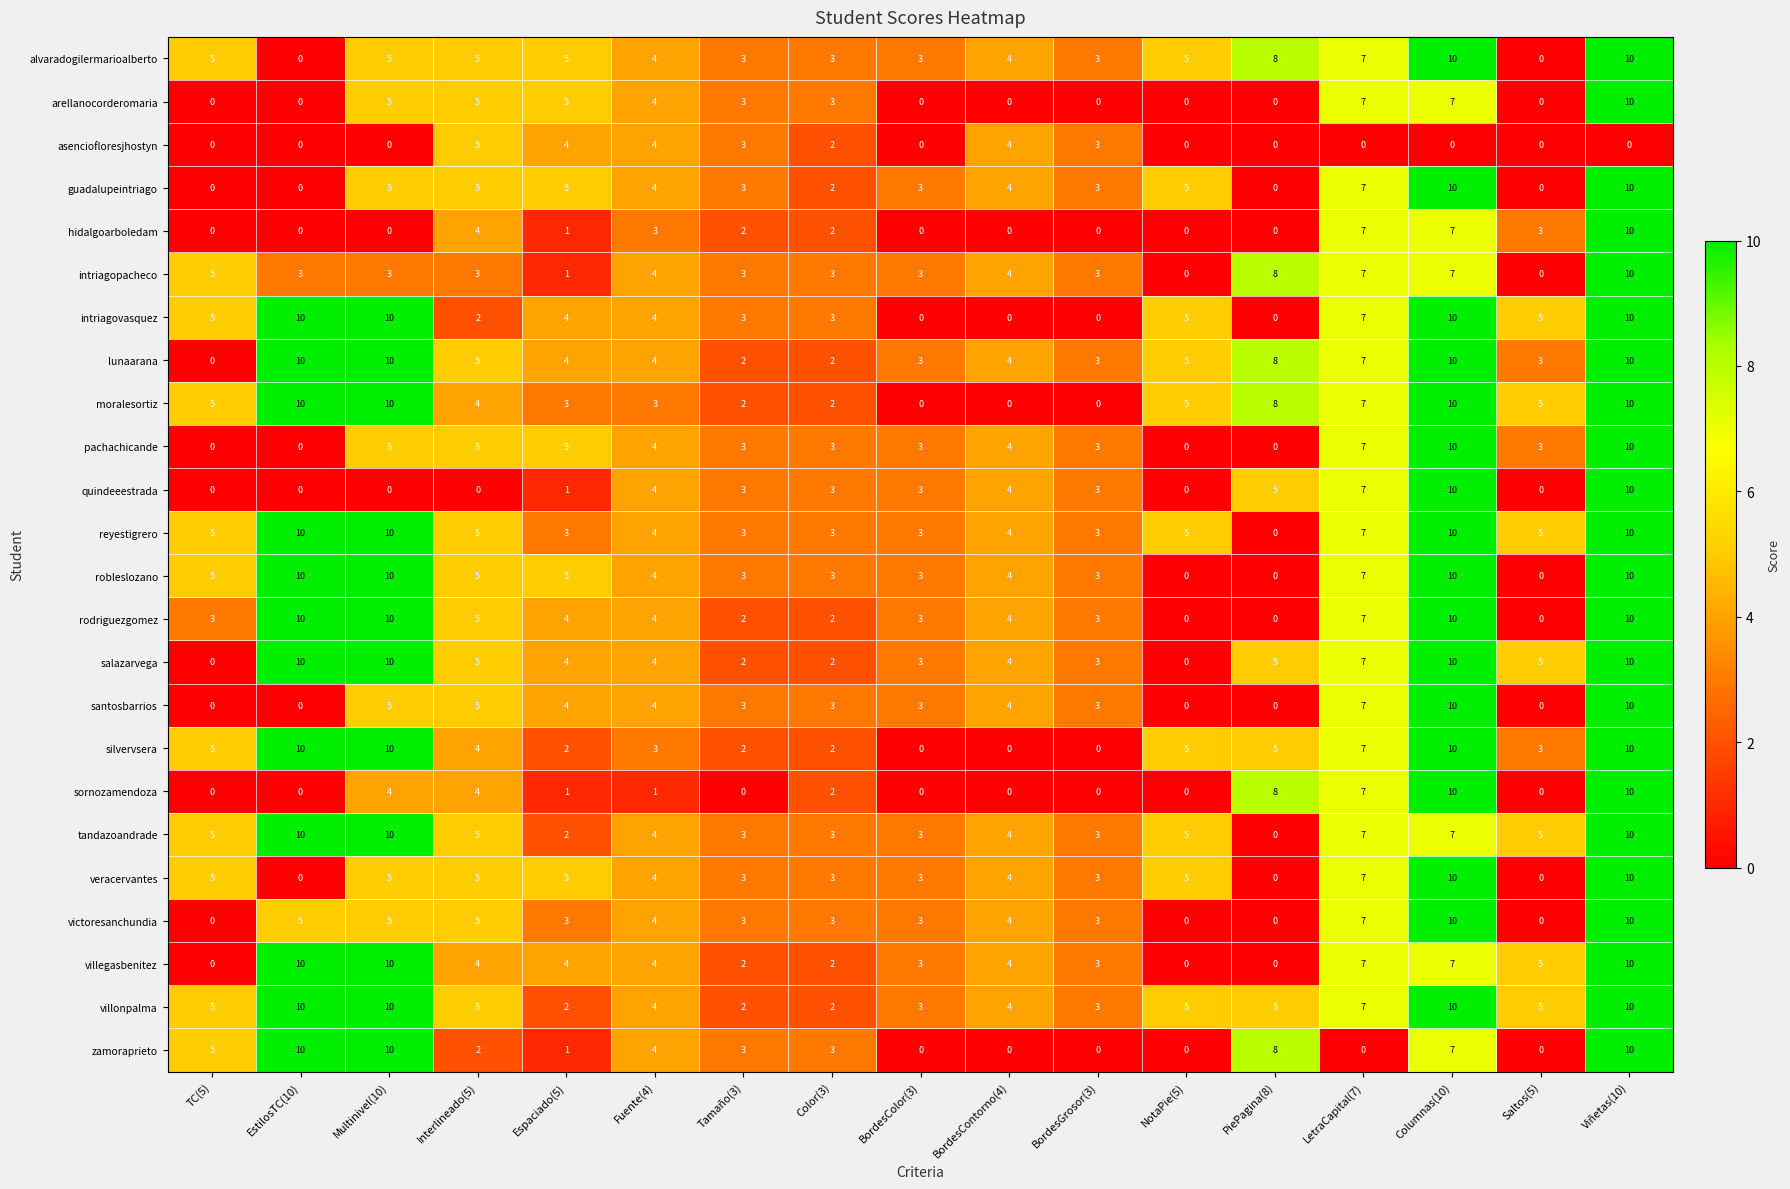

What is the sum of all victoresanchundia values?

65